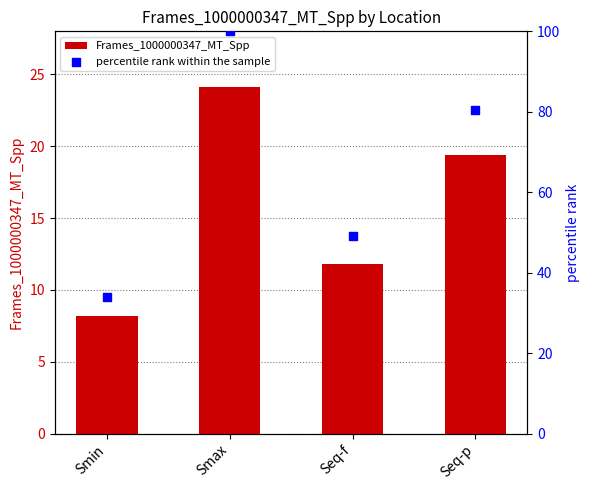

Which series reaches the minimum Y coordinate?

Frames_1000000347_MT_Spp